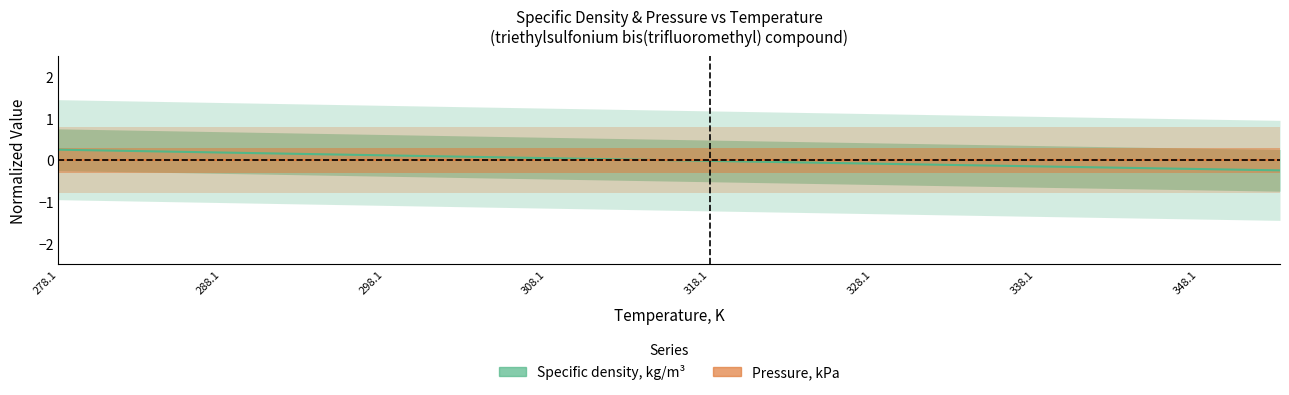

What is the change in value from 298.15 to 333.15?

-0.2